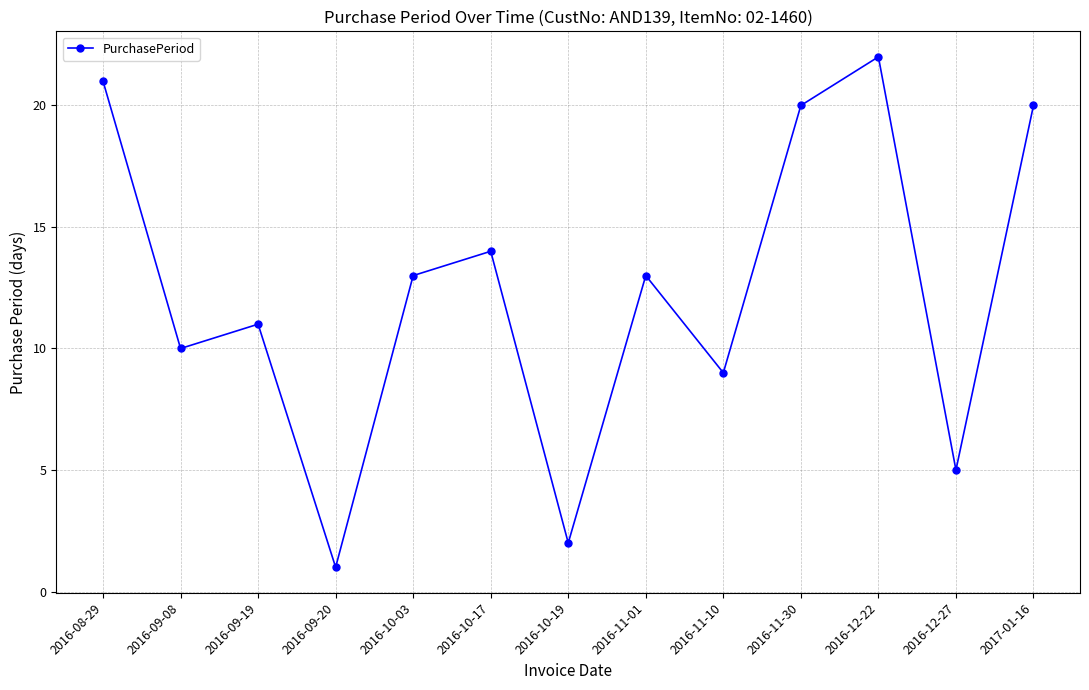

At which category does the data reach its first local peak?

2016-09-19